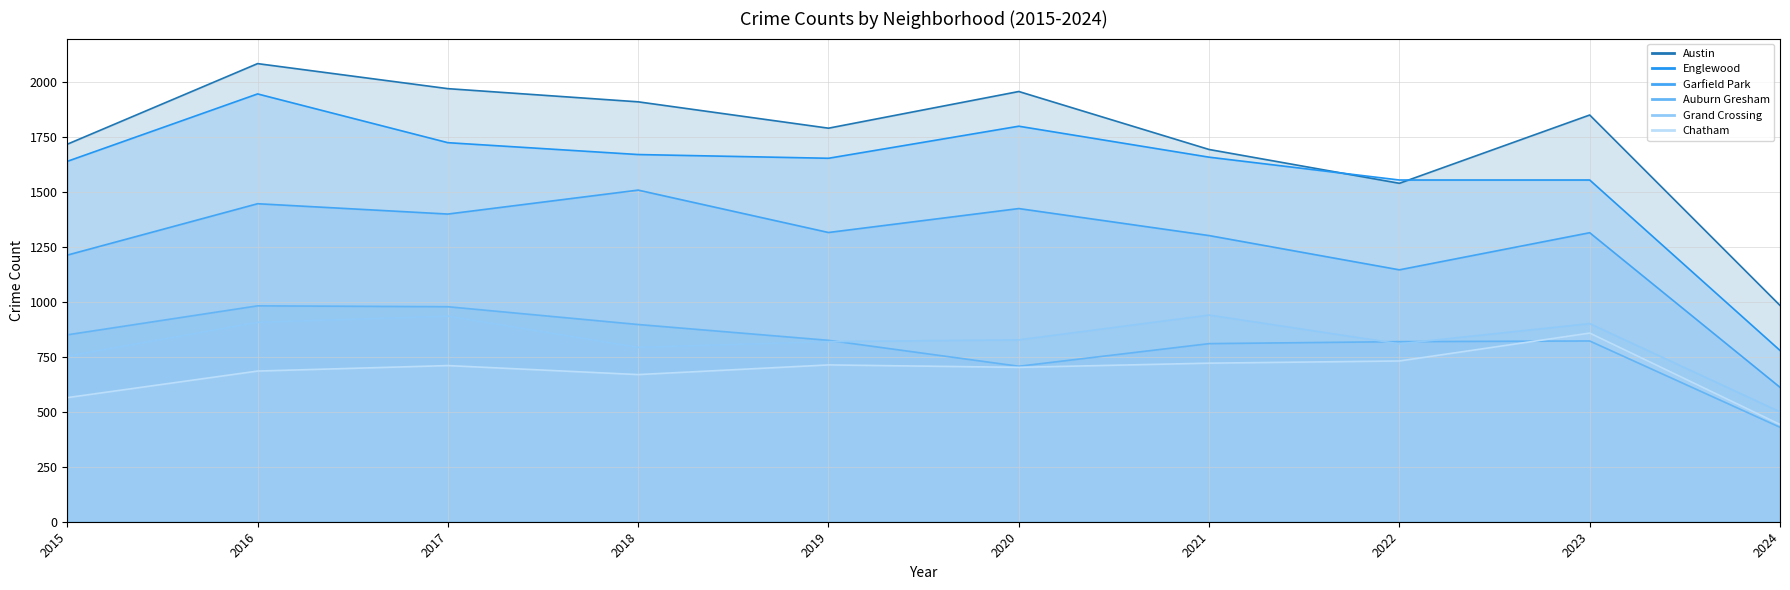

How many series are shown in this chart?

6